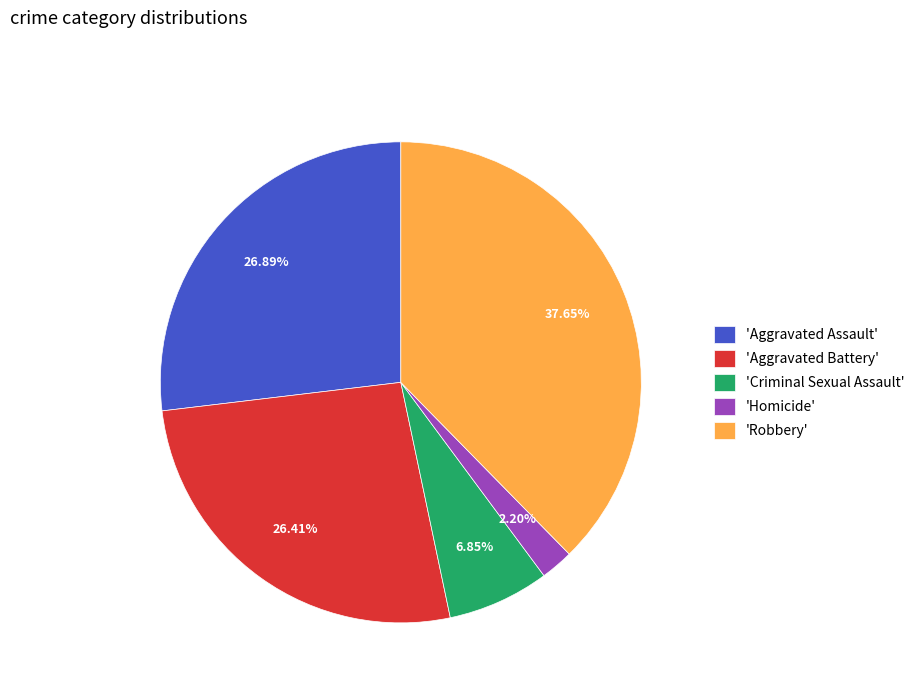

Approximately how many times larger is the value at 'Robbery' compared to 'Criminal Sexual Assault'?

5.5